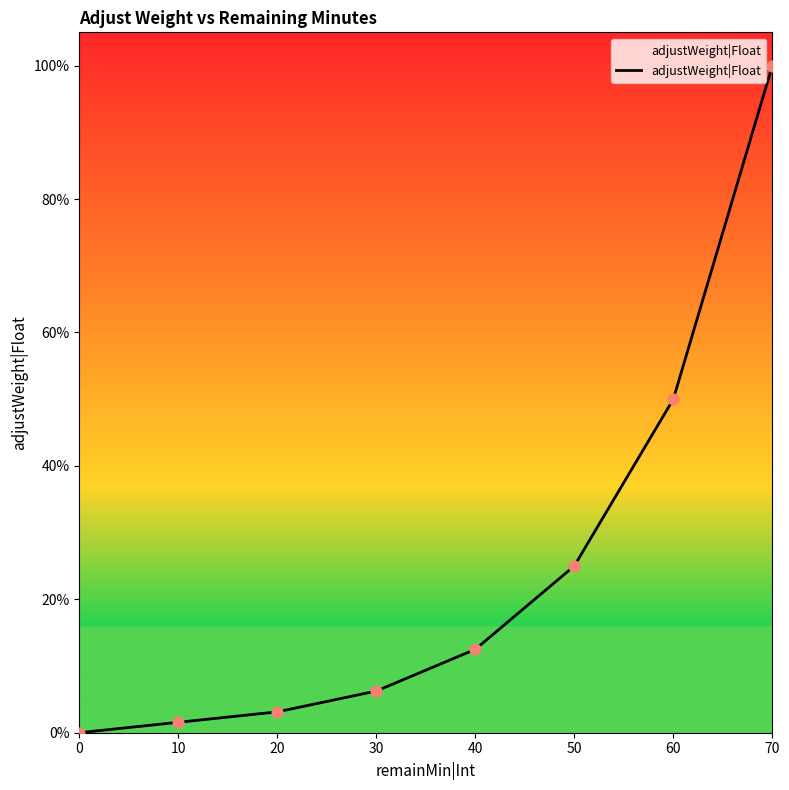

Does the chart have visible grid lines?

No